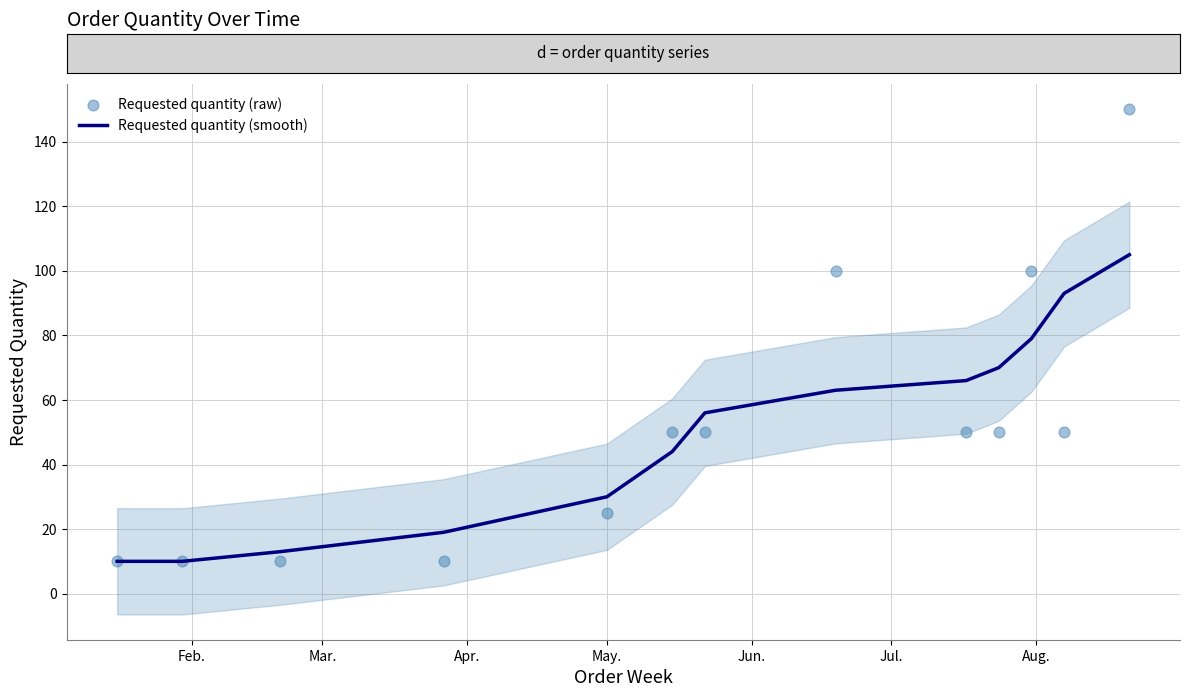

What is the total value across all series at Apr.?

23